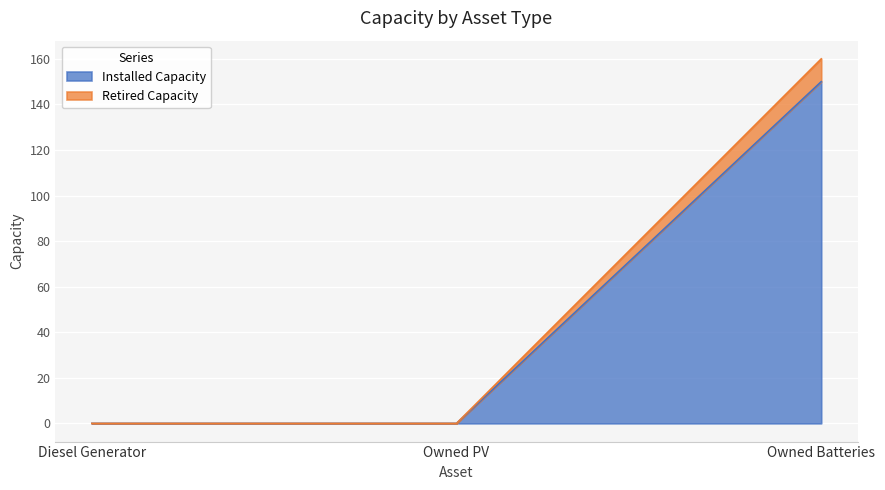

What is the label of the 3rd point from the right?

Diesel Generator